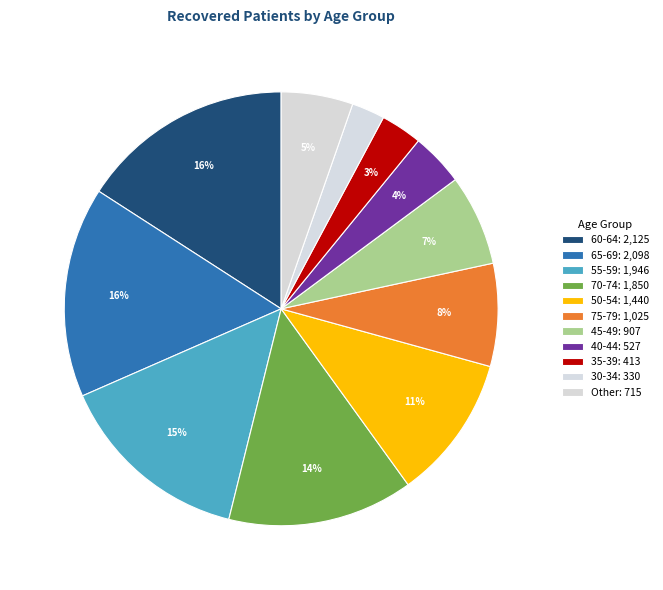

How many slices are in this pie chart?

11